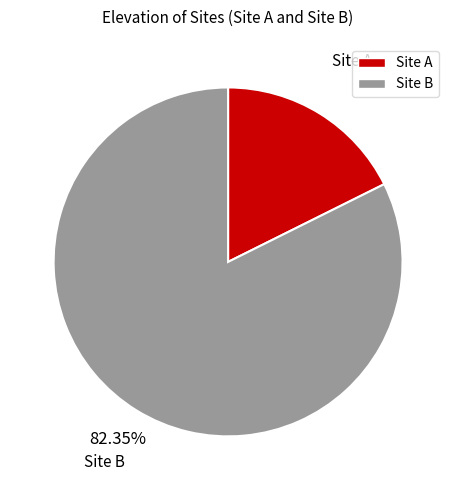

True or false: Site A accounts for 11% of the total.

False